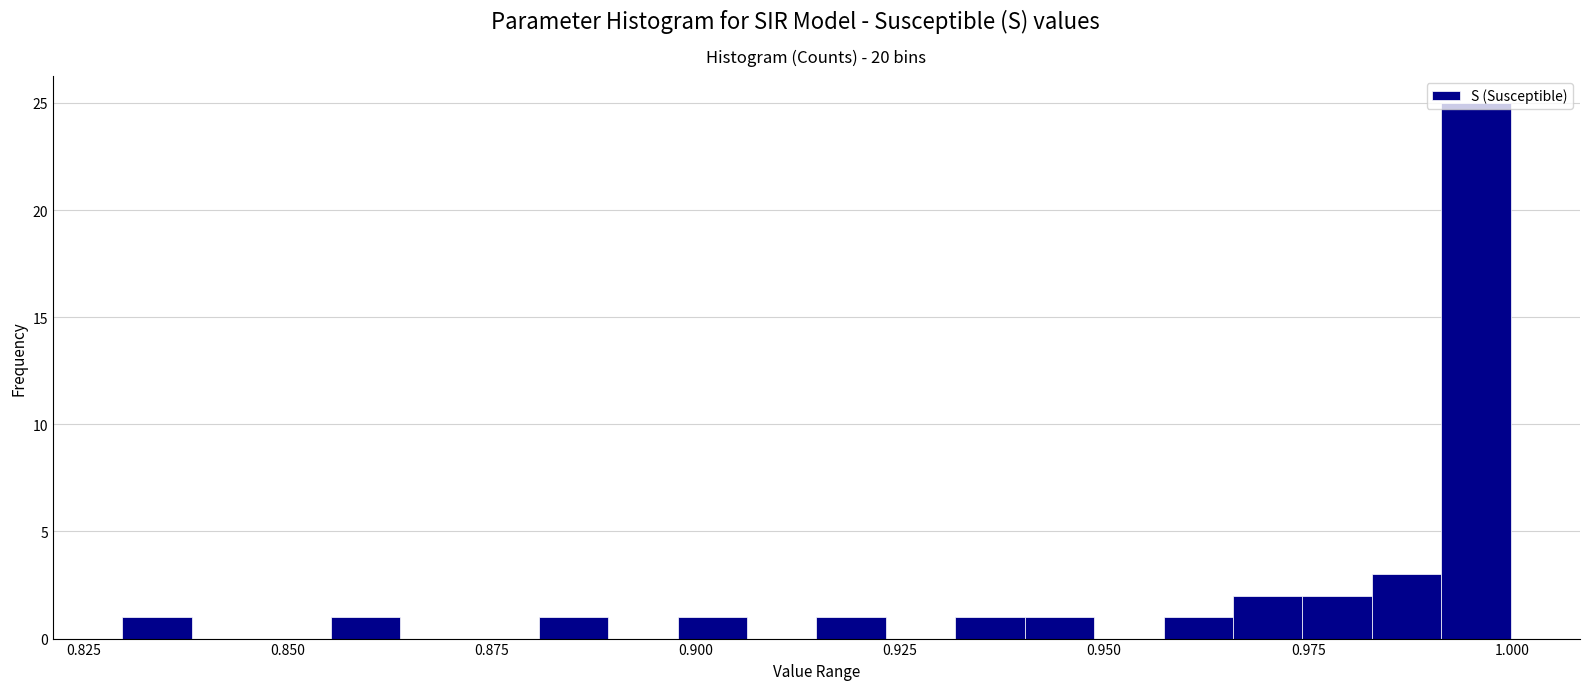

Read against the x-axis, roughly where is the centre of the tallest bar?

0.995